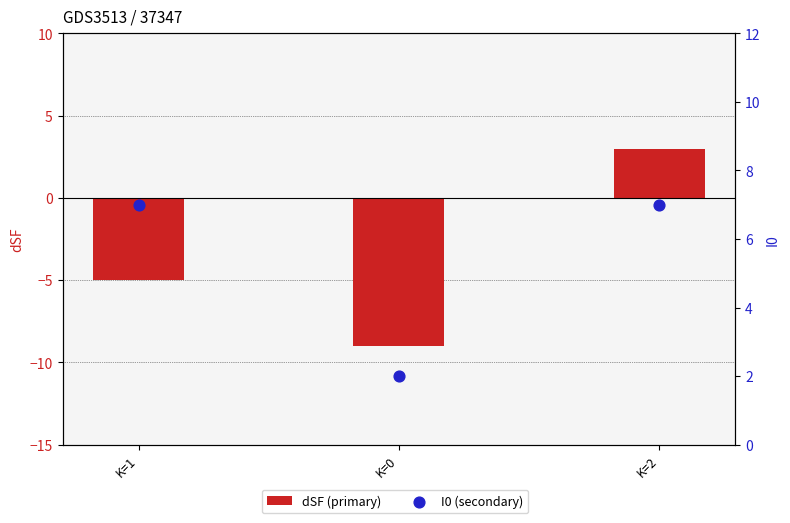

Which series reaches the minimum Y coordinate?

dSF (primary)